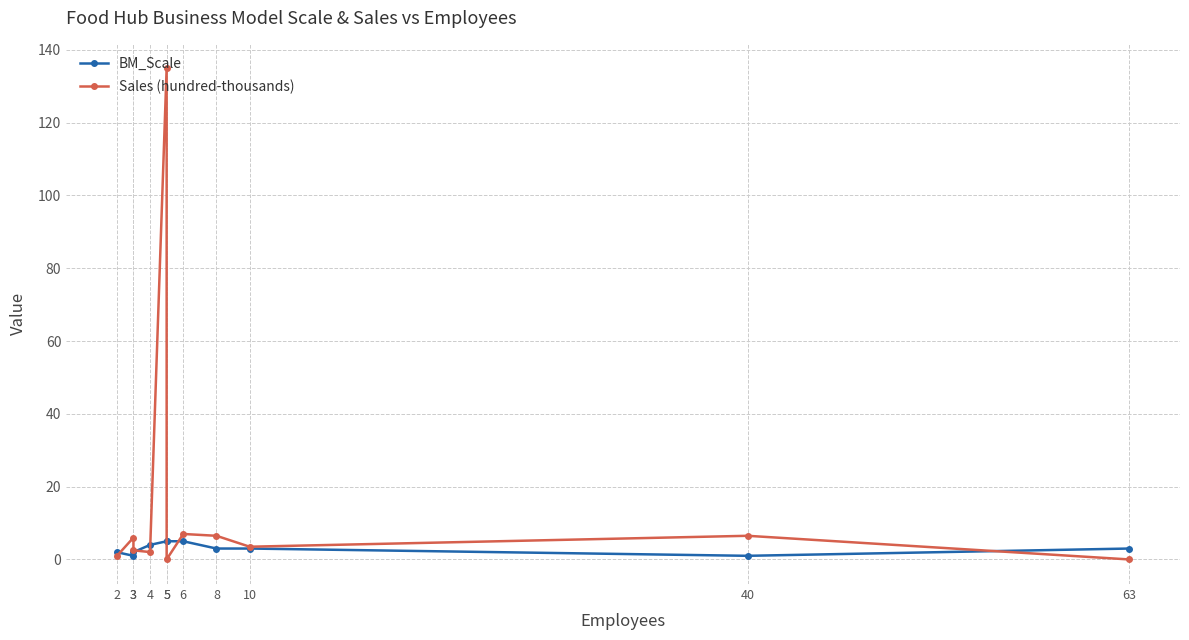

What is the sum of all Sales (hundred-thousands) values?

170.0